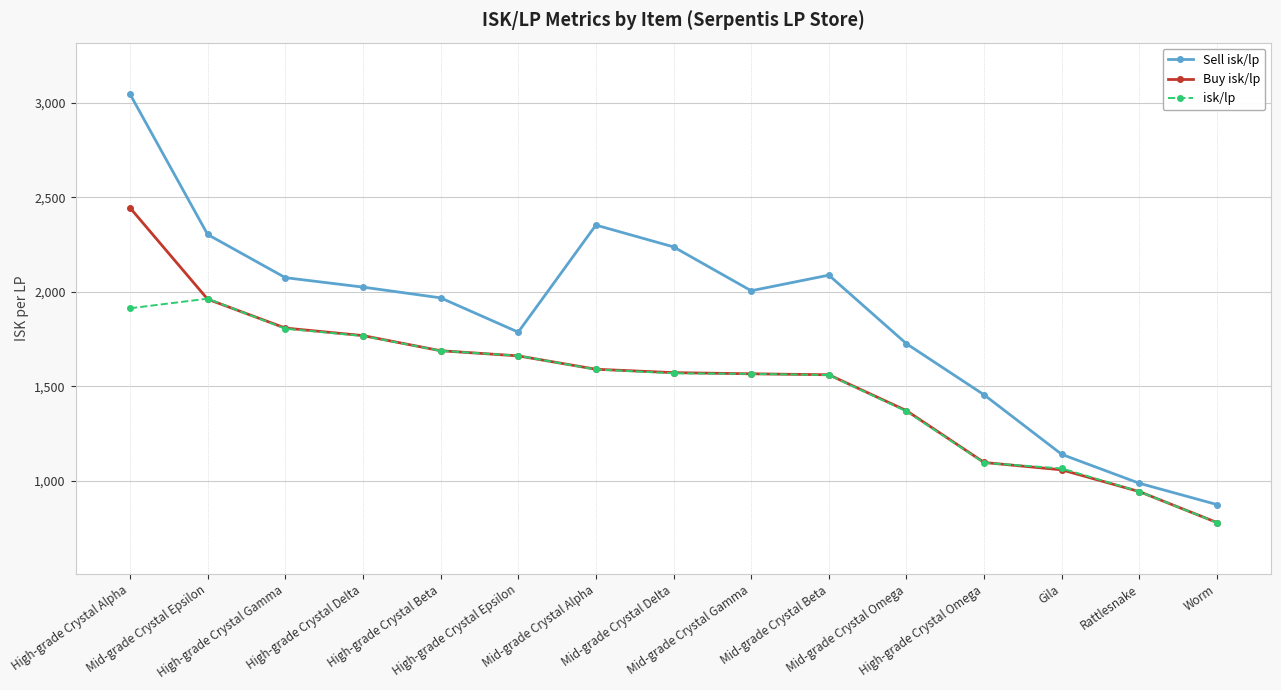

Is the value of Buy isk/lp at High-grade Crystal Delta greater than the value of Sell isk/lp at Rattlesnake?

Yes